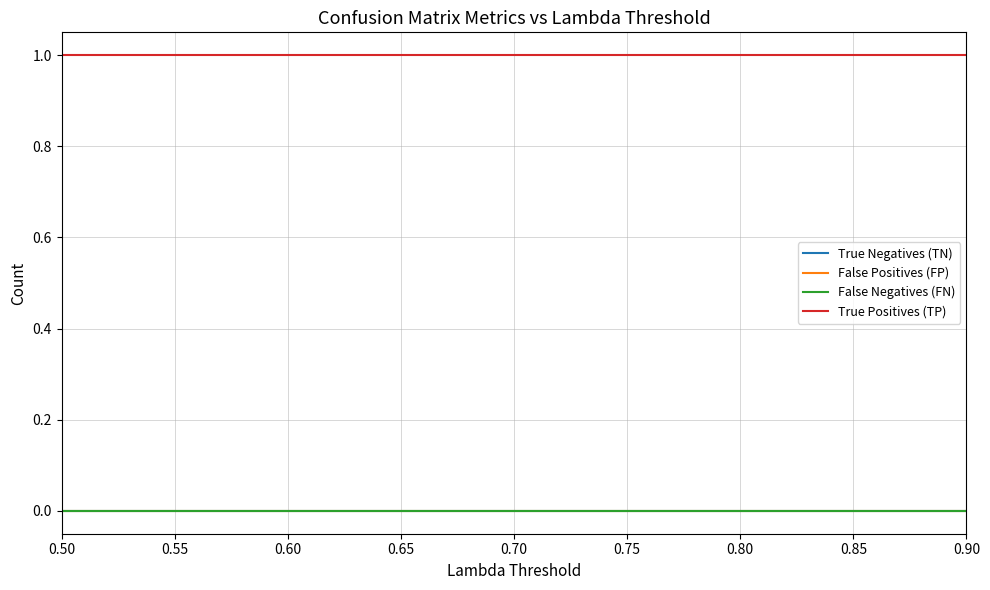

At which category is the sum across all series the highest?

0.50